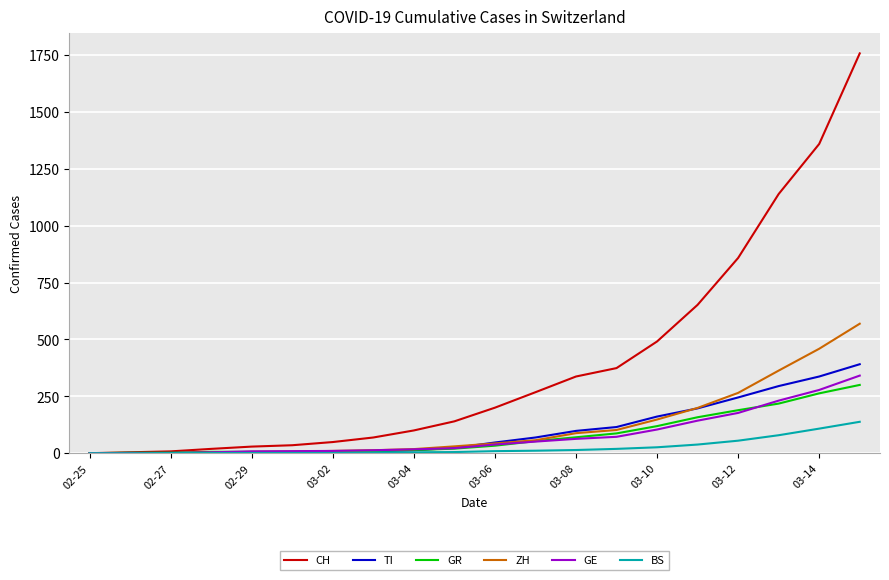

What is the highest value of the GE series?

341